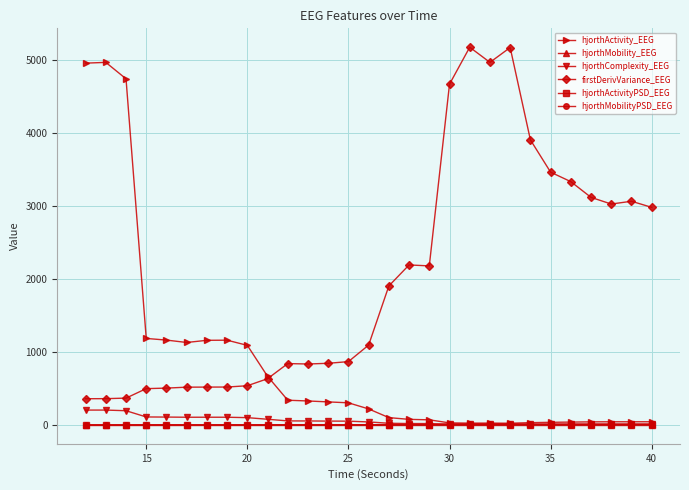

Which series has the largest range (max minus min)?

hjorthActivity_EEG